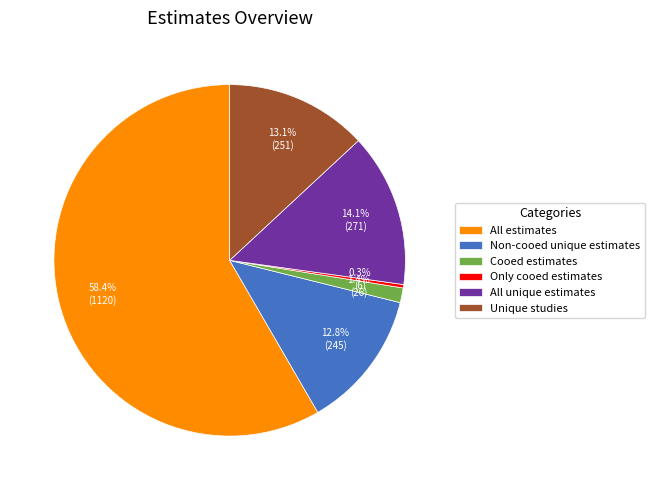

What is the majority slice?

All estimates